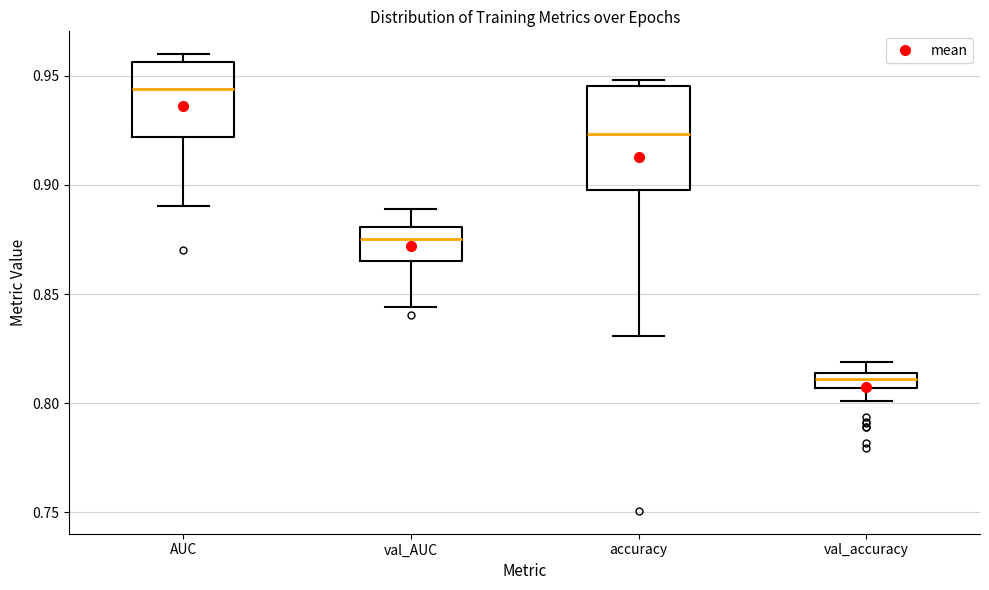

Which box has the highest median line?

AUC